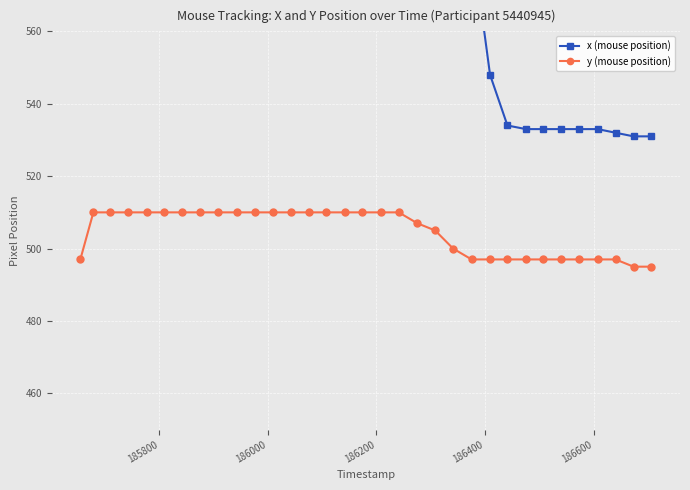

List the series in order of their overall mean, lowest first.

y (mouse position), x (mouse position)